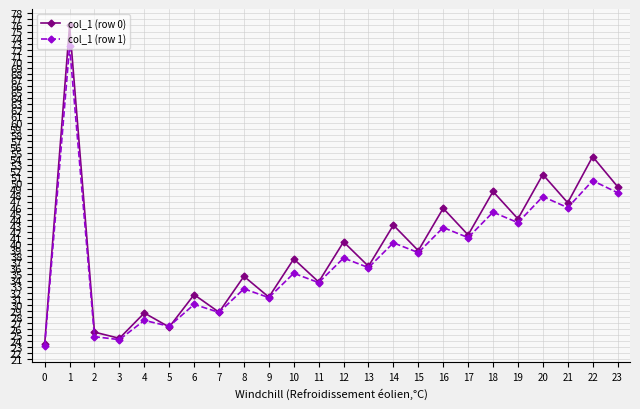

Which series ends up on top after the final intersection of col_1 (row 1) and col_1 (row 0)?

col_1 (row 0)